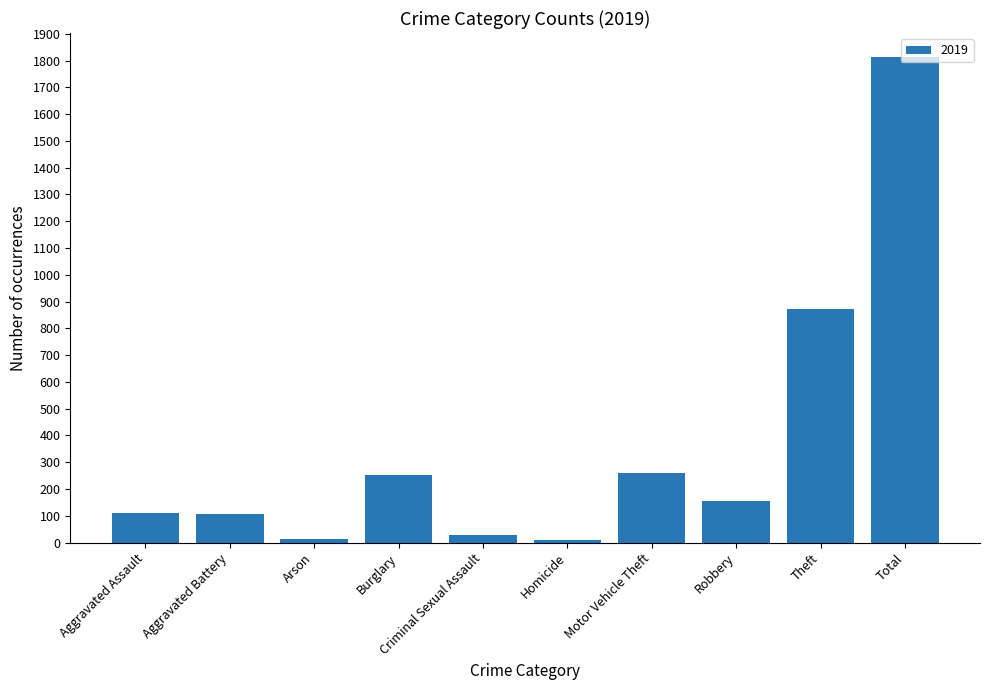

Count the number of data series in this chart.

1